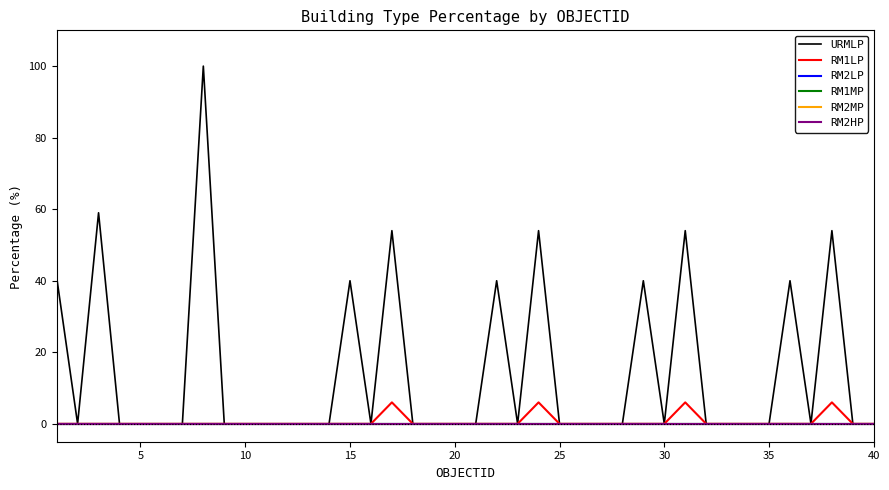

Does the chart display data point markers on the line(s)?

No